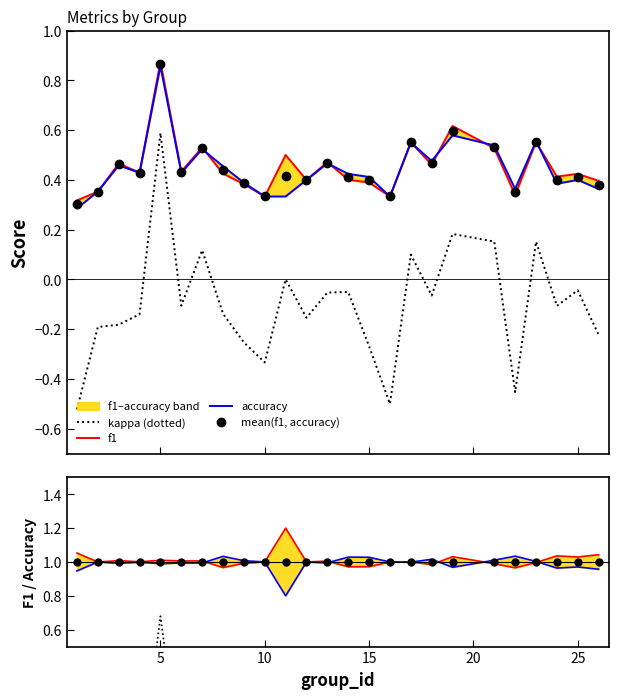

Rank the series by their maximum value, from lowest to highest.

kappa, accuracy, f1